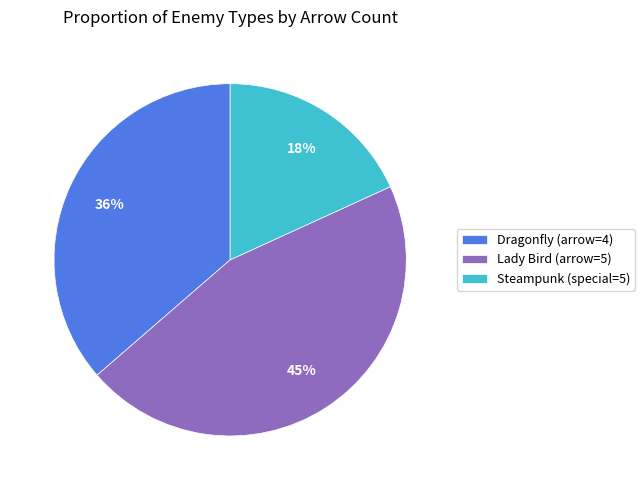

To the nearest percent, what is the average slice percentage?

33%